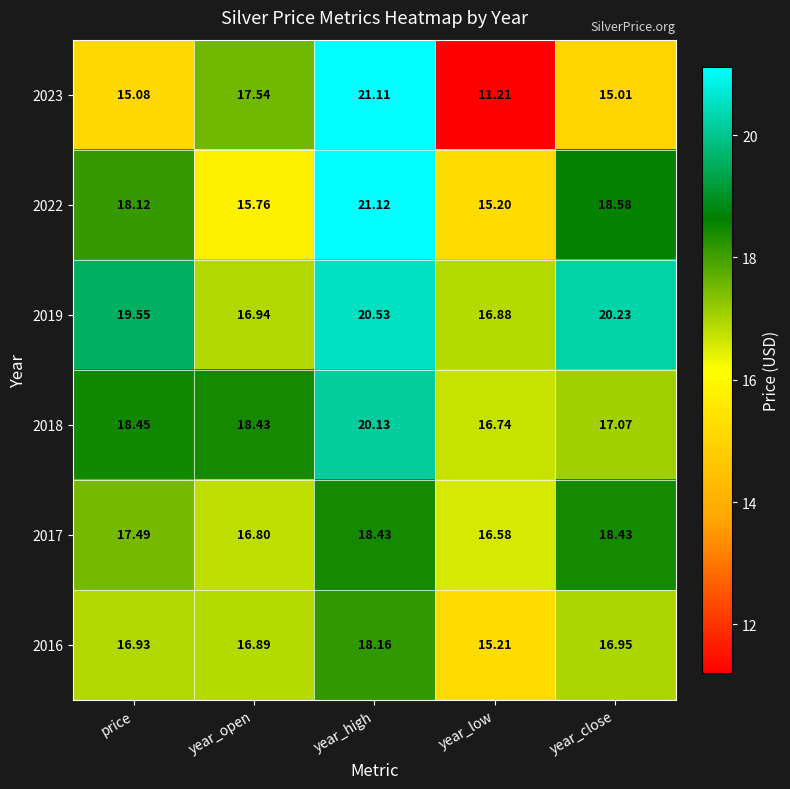

Which category has the lowest value across all series?

year_low